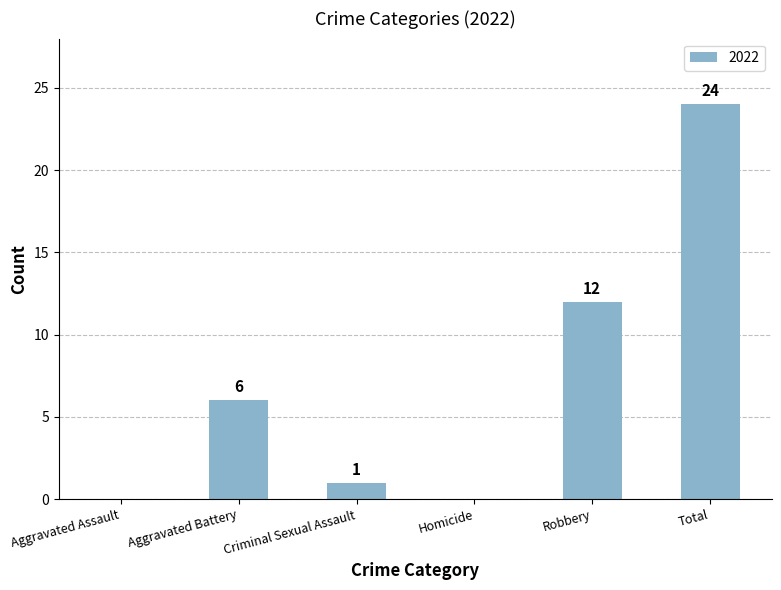

What is the approximate value at Total?

24